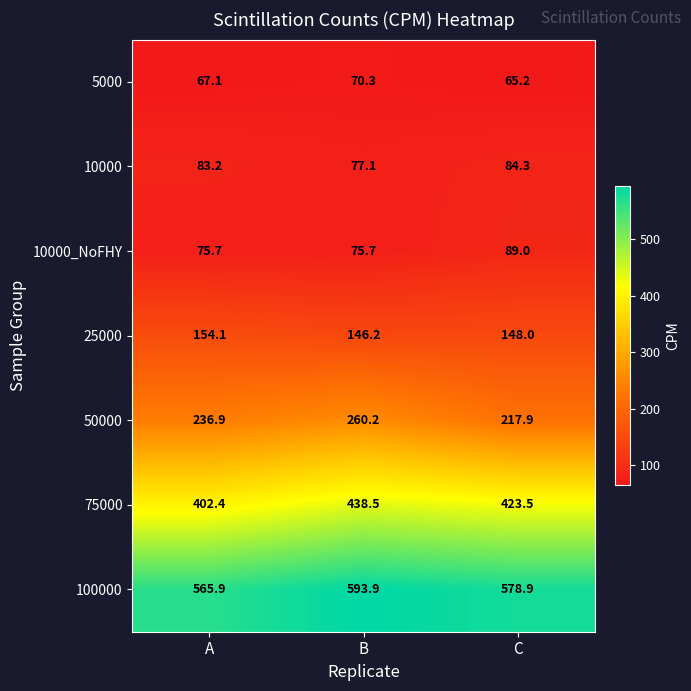

What is the sum of all 50000 values?

715.0